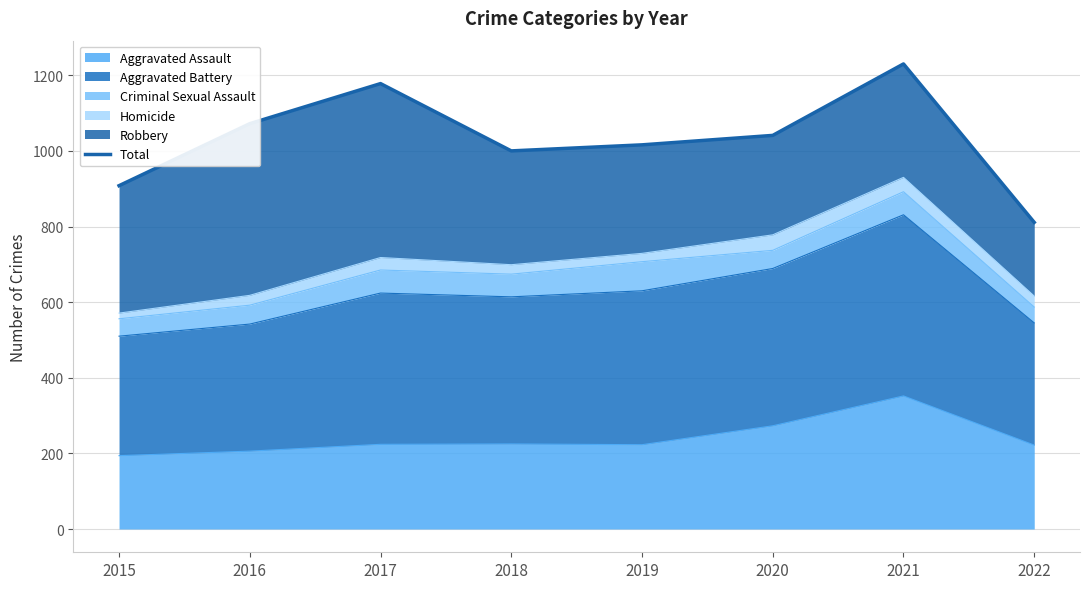

Reading right to left, transcribe all the data shown in this chart.

2022=811	2021=1230	2020=1041	2019=1016	2018=1000	2017=1178	2016=1072	2015=908